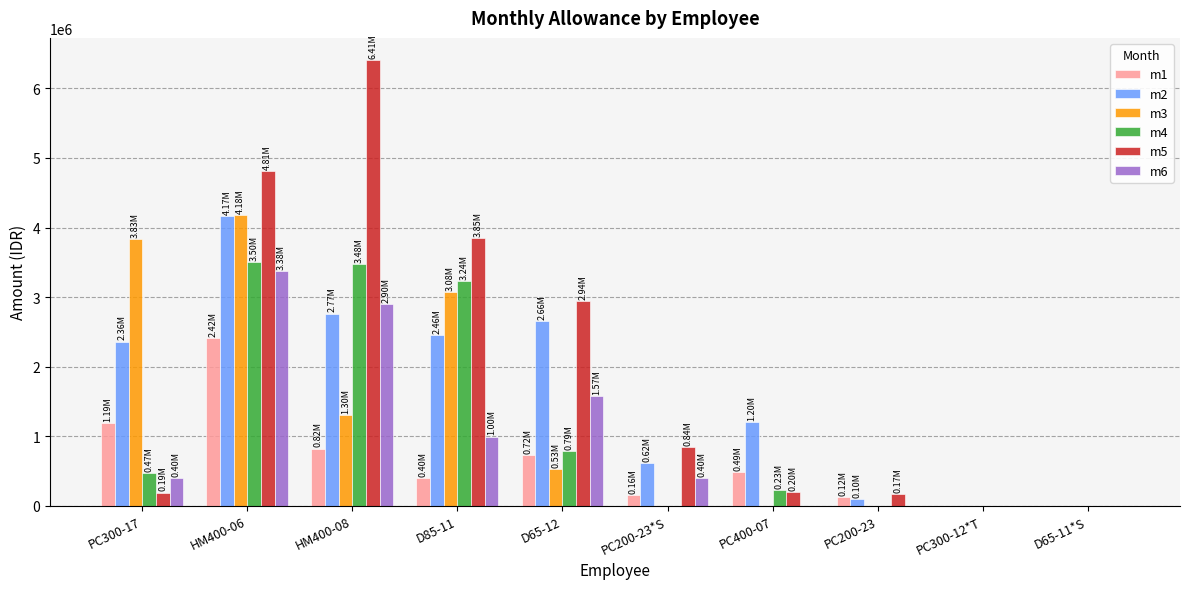

What is the average value of the m4 series?

1170500